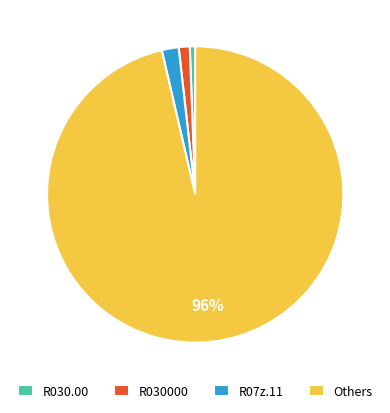

Is R07z.11 the majority of the pie?

No